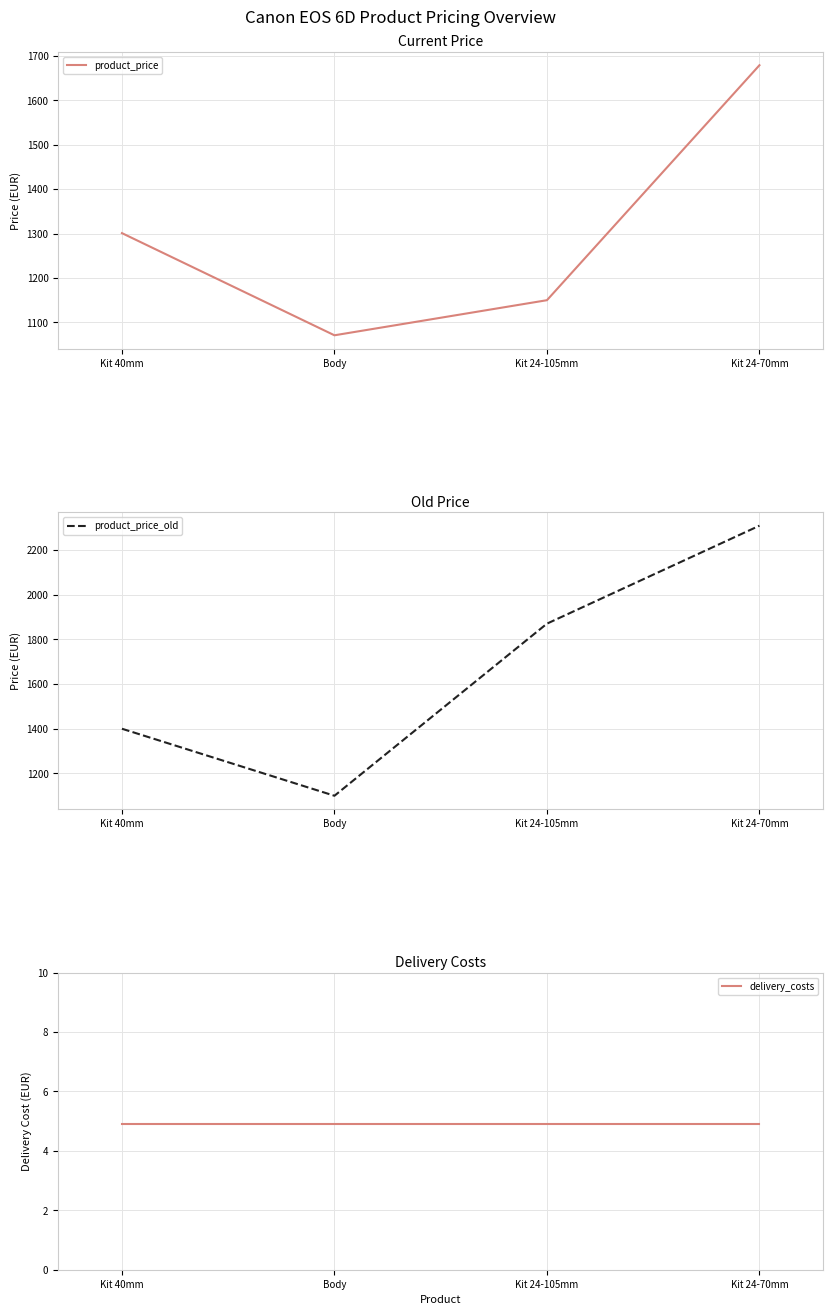

What is the approximate value of product_price at Kit 24-105mm?

1150.0